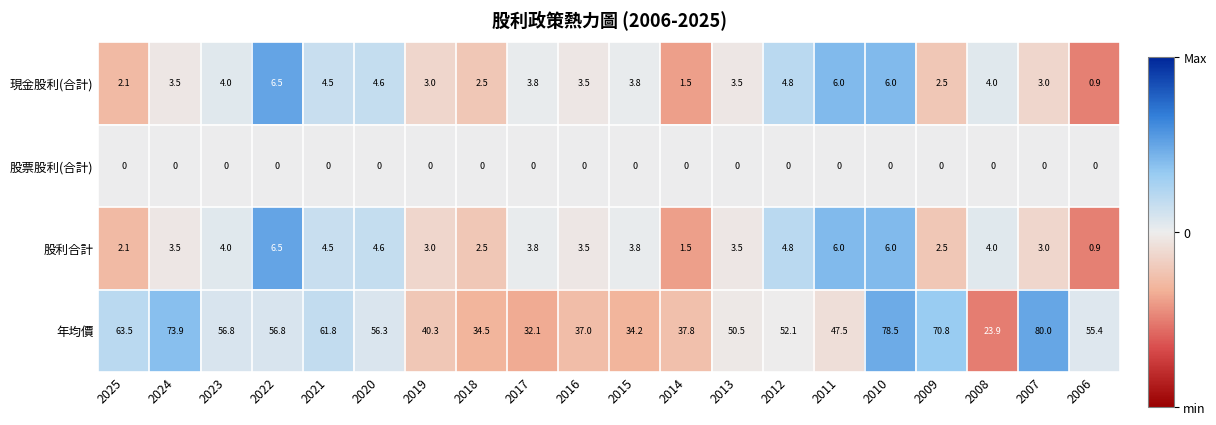

Is it true that 股票股利(合計) equals 0.0 at 2021?

True